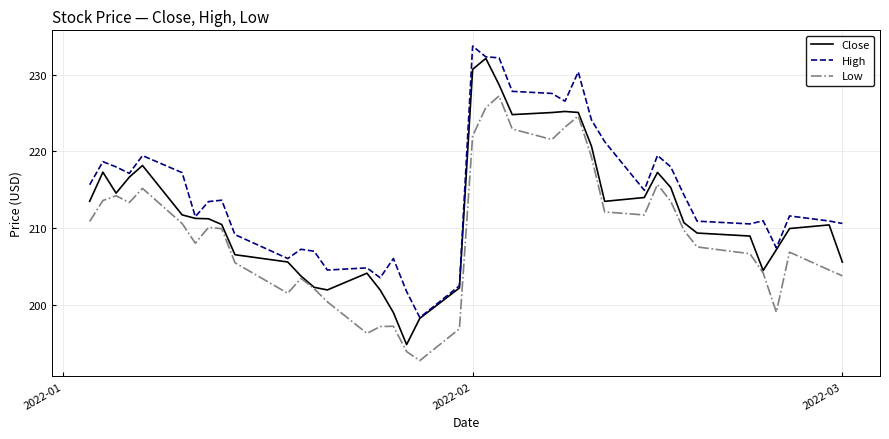

Which series has the largest total across all categories?

High